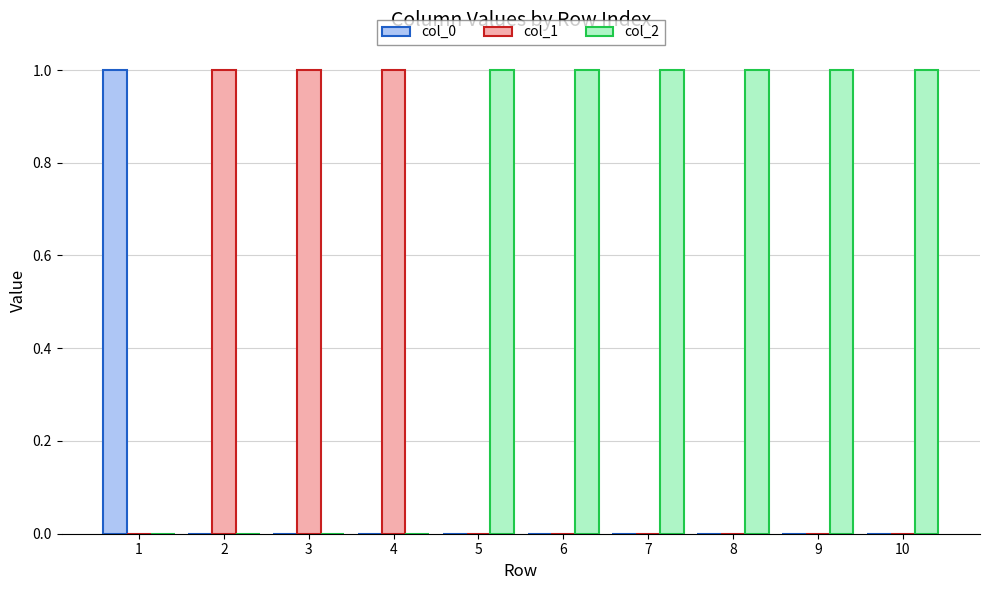

Is it true that col_2 equals 1 at 6?

True